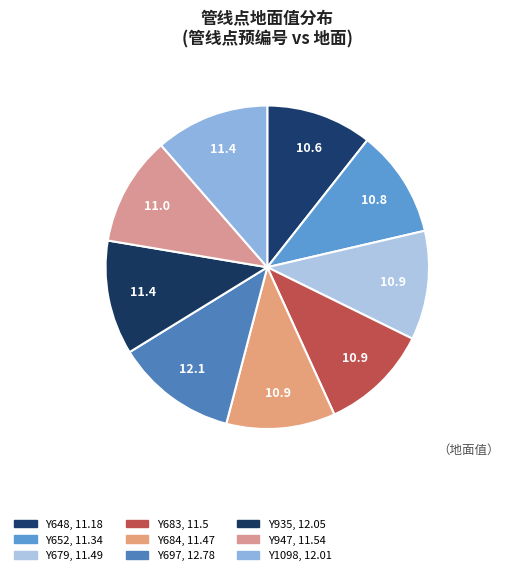

To the nearest percent, what is the difference between the Y935 and Y683 slice percentages?

1%